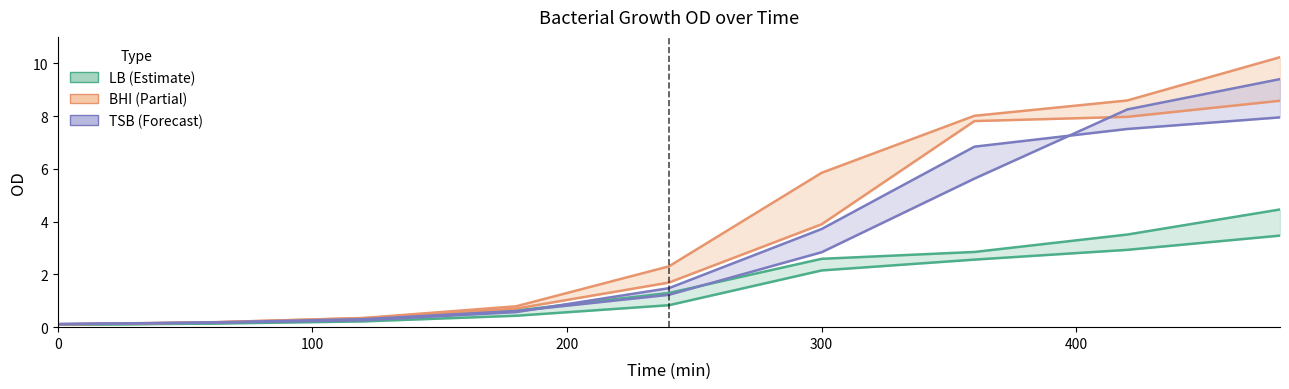

Which series has the largest total across all categories?

BHI T80